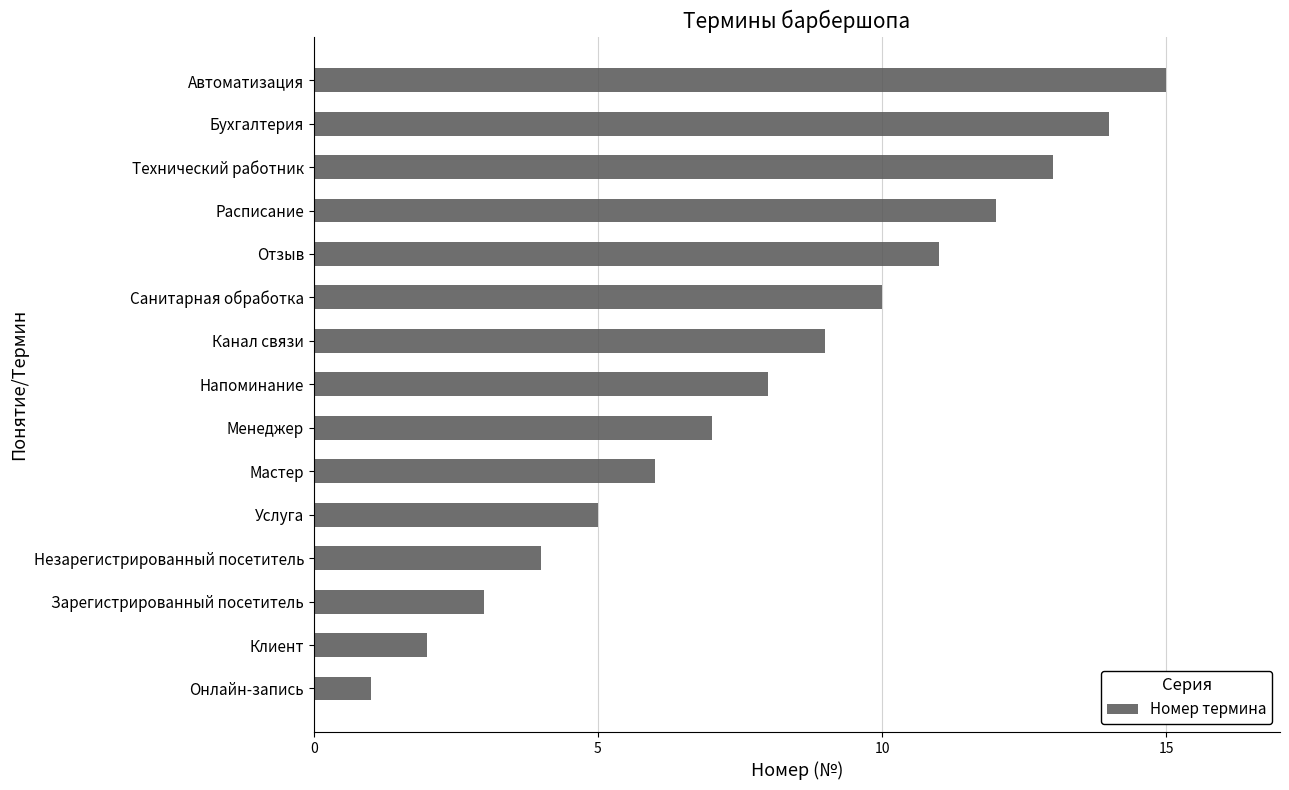

The chart shows a value of 3 at Услуга. True or false?

False